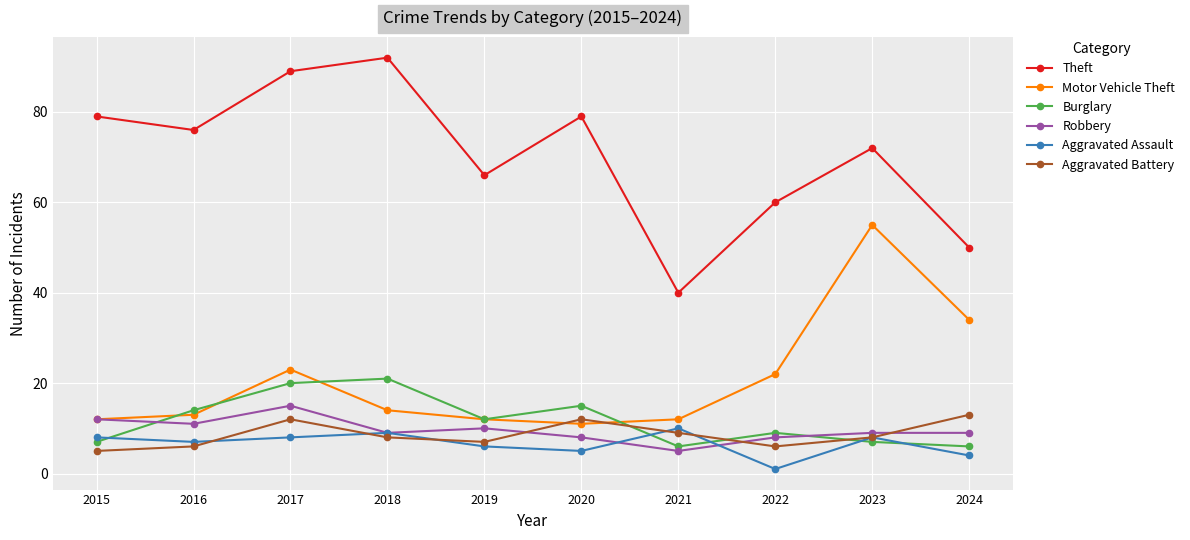

In Theft, how many points are lower than both neighbors (excluding endpoints)?

3